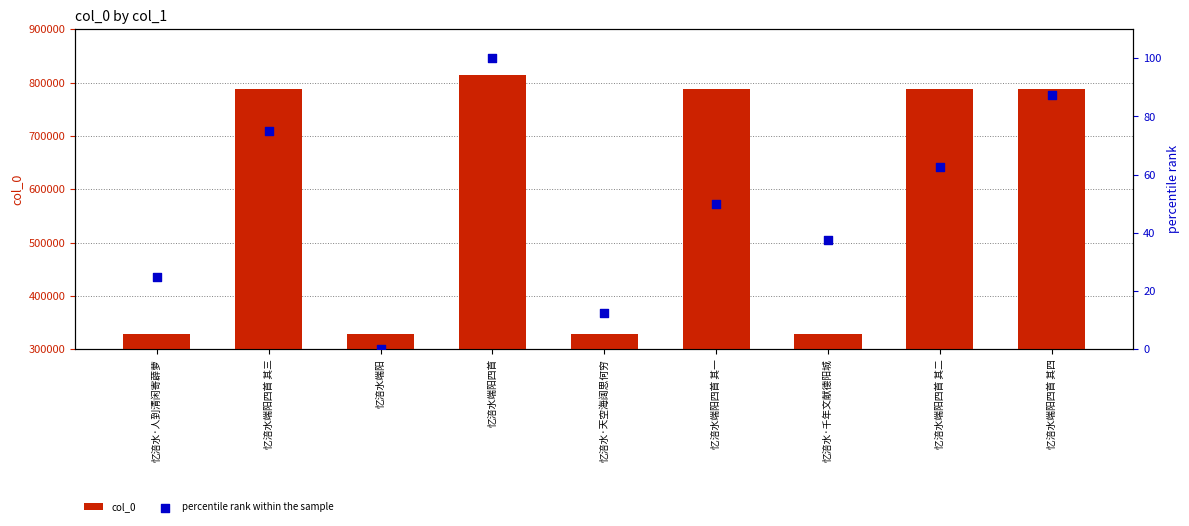

Is the value of percentile rank within the sample at 忆涪水·千年文献德阳城 greater than the value of col_0 at 忆涪水·人到清闲寄薜萝?

No